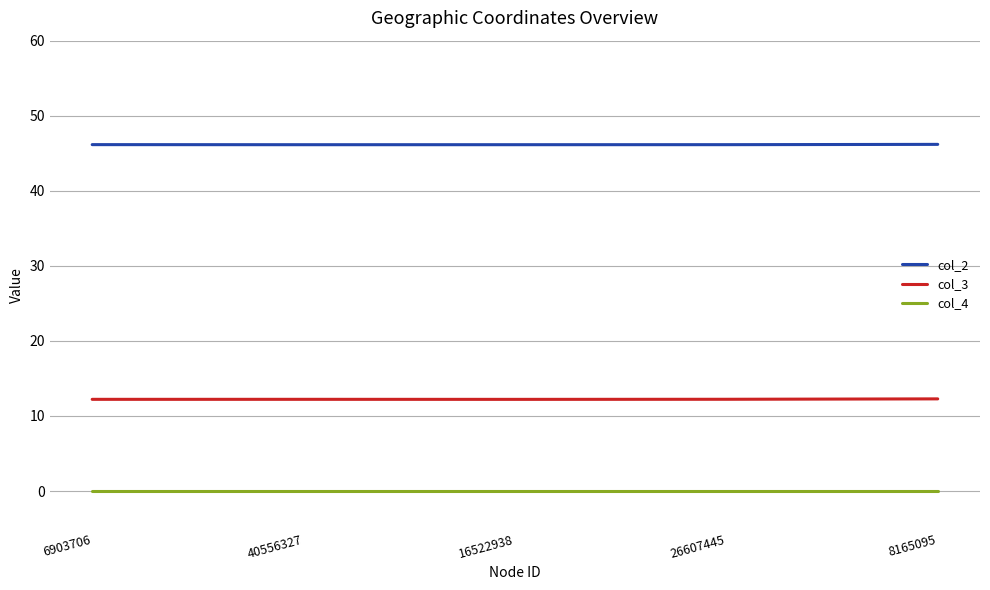

True or false: col_4 has a value of 0.0 at 40556327.

True